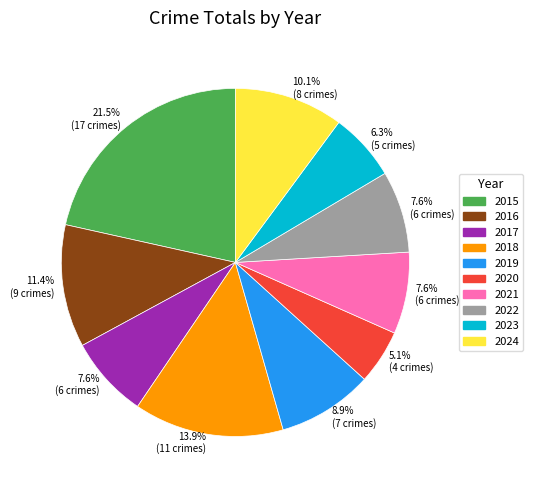

Between 2023 and 2020, which is larger?

2023